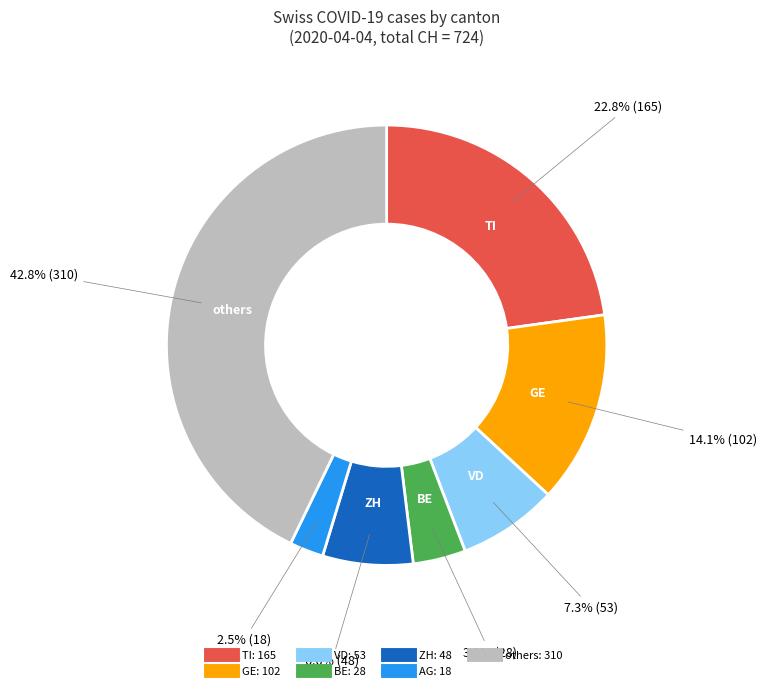

Does any single category account for the majority?

No